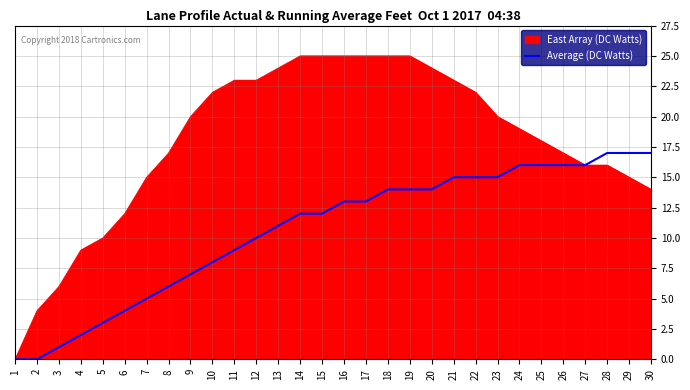

List the series in order of their peak value, highest first.

East Array (DC Watts), Average (DC Watts)